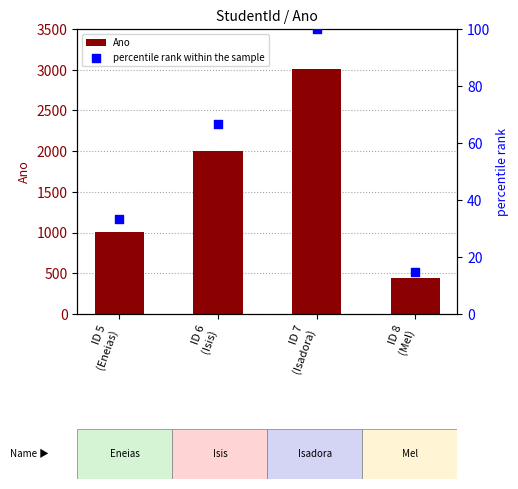

Is the value of Ano at ID 5
(Eneias) greater than the value of percentile rank within the sample at ID 8
(Mel)?

Yes